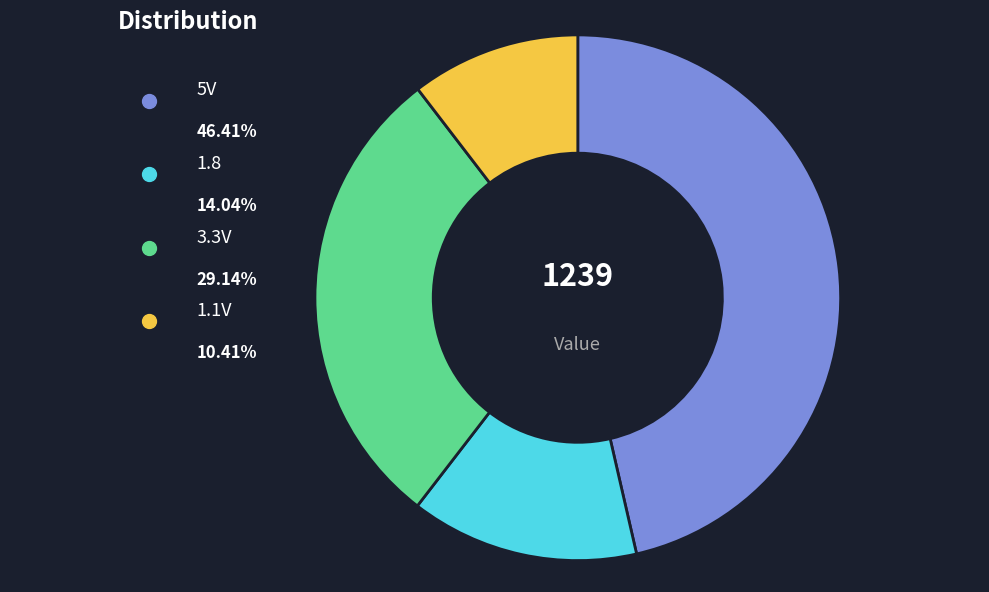

To the nearest percent, what portion does 1.1V represent?

10%